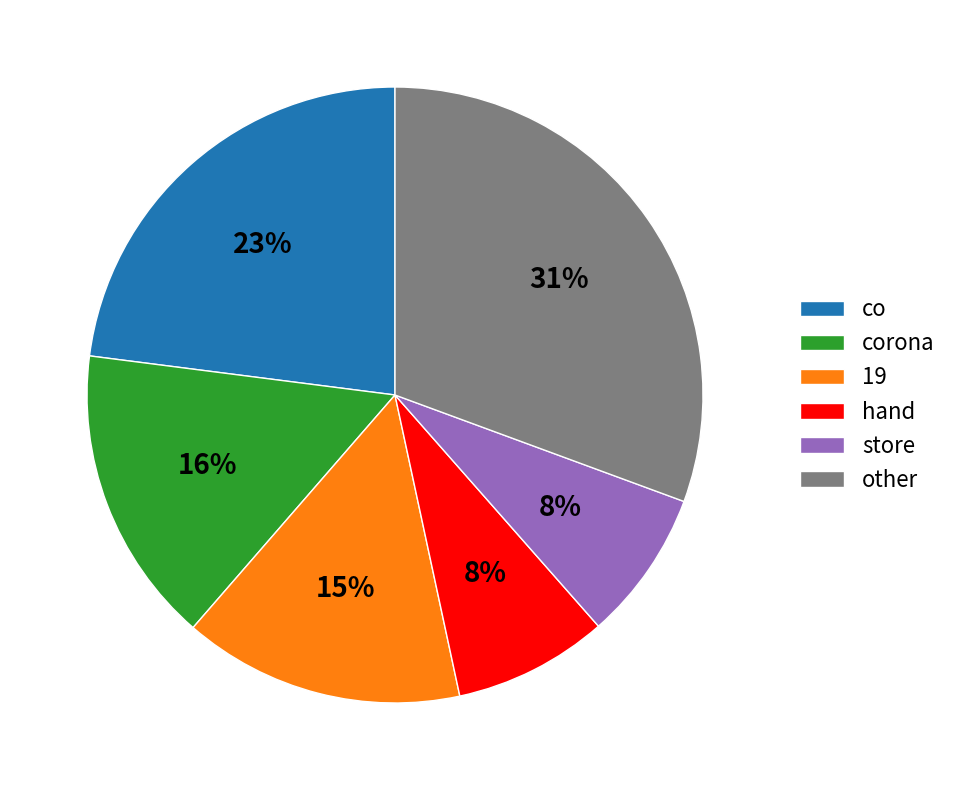

To the nearest percent, what is the average slice percentage?

17%